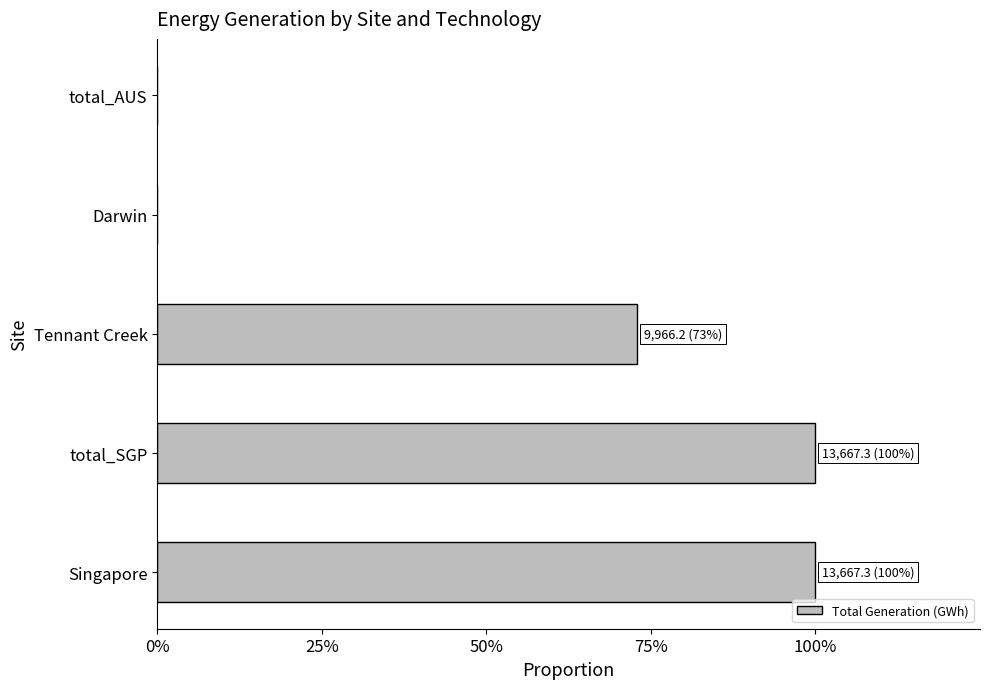

How many data points are above 0?

3